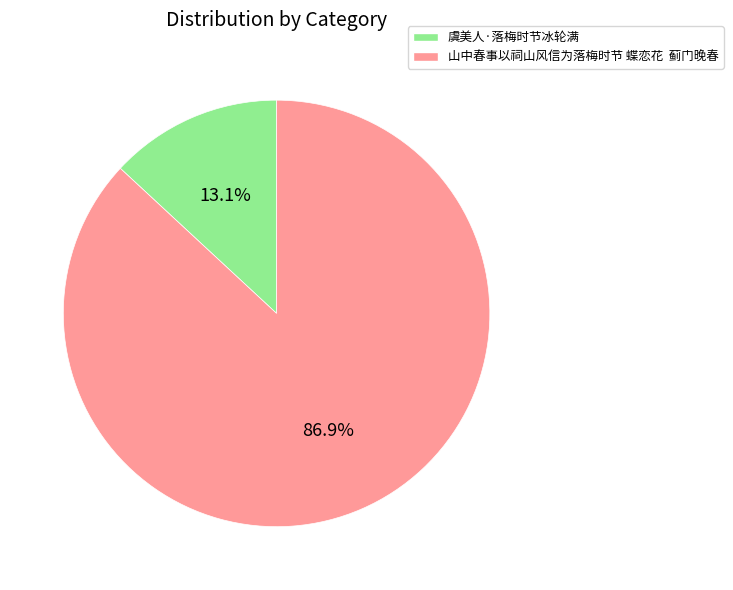

The 虞美人·落梅时节冰轮满 slice represents 28% of the pie. True or false?

False